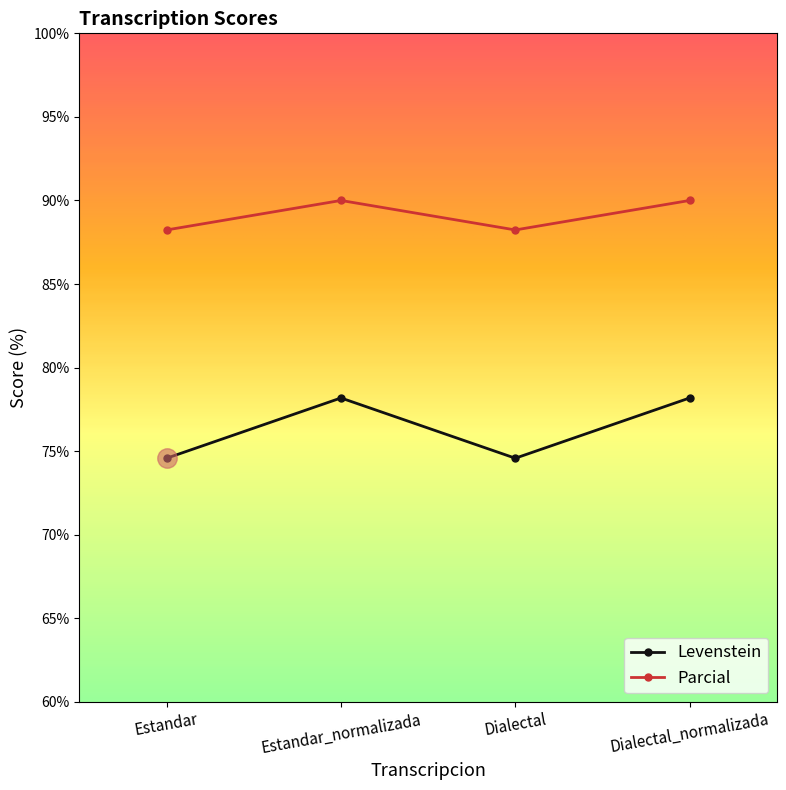

Which series has the widest spread of values?

Levenstein